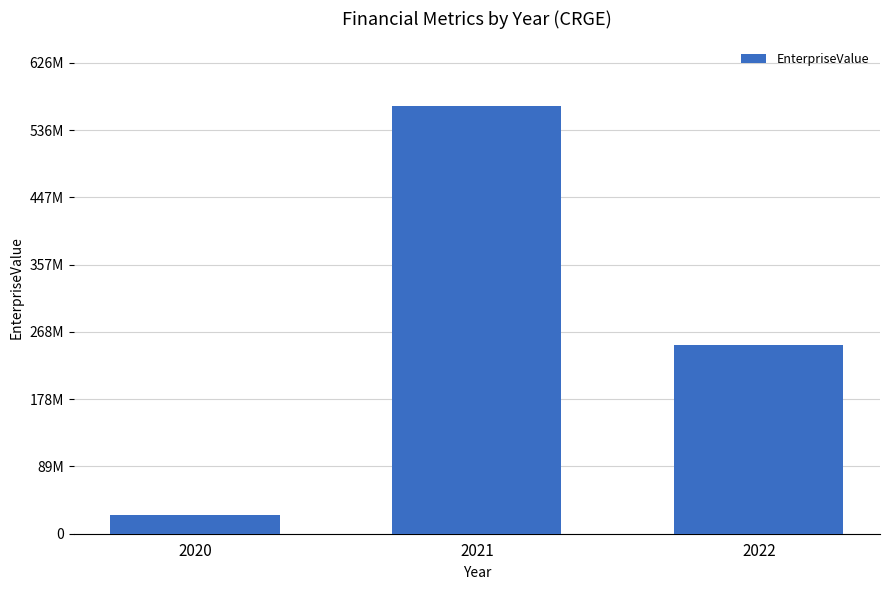

Are the bars horizontal?

No